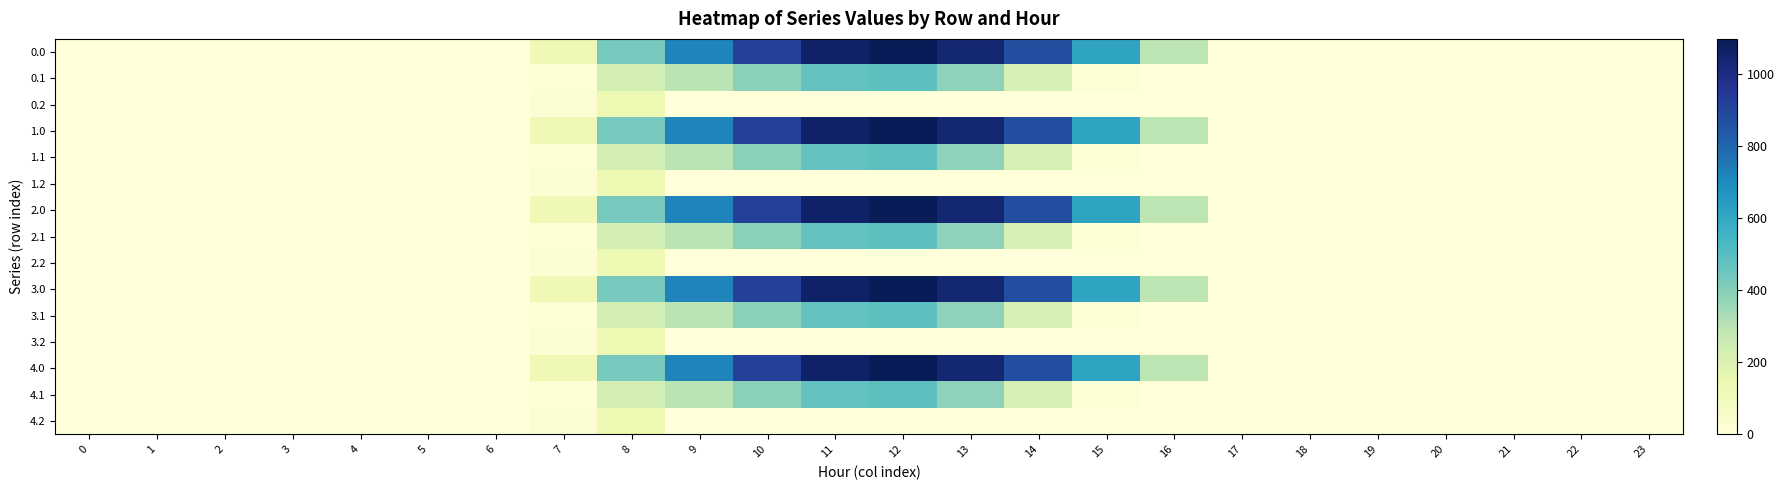

At which category is the sum across all series the highest?

12